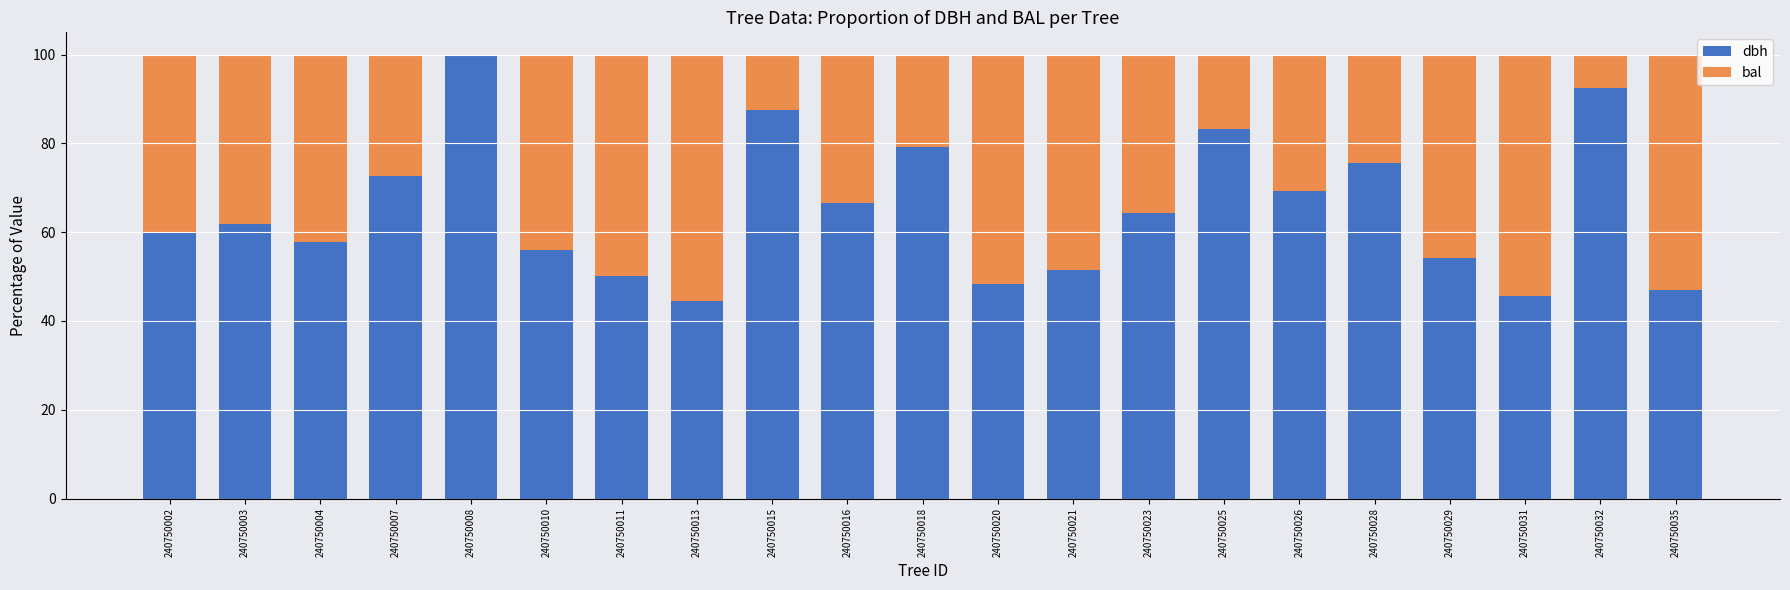

True or false: dbh has a value of 146.4 at 240750025.

False